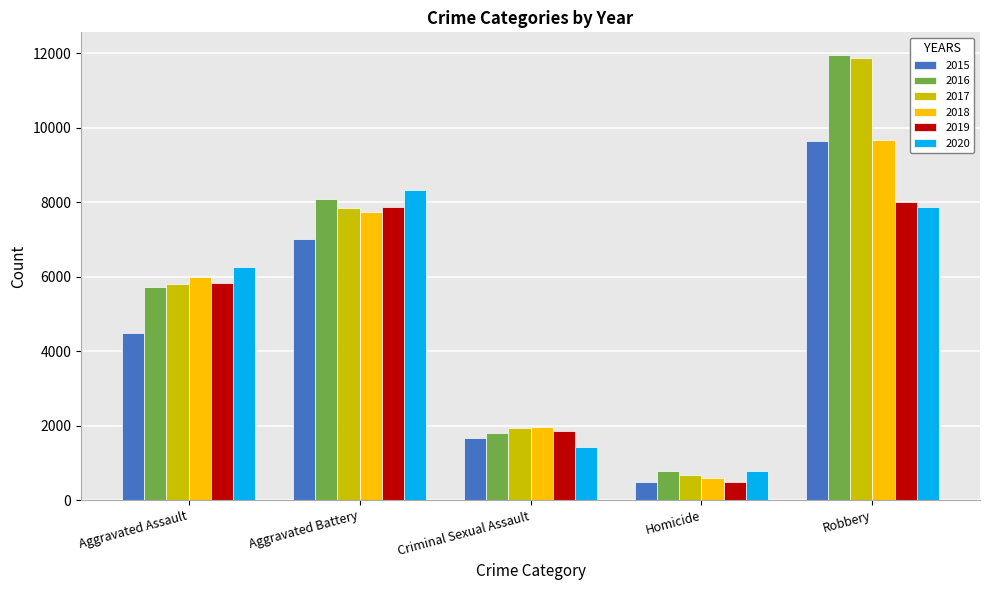

Read the 2019 value at Criminal Sexual Assault.

1859